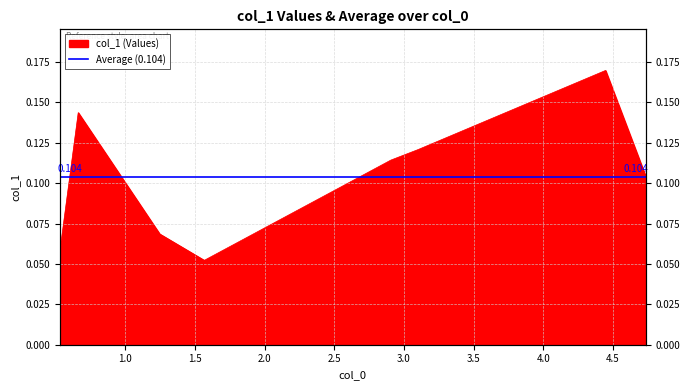

Rank the categories by value from lowest to highest.

1.567346939, 0.532244898, 1.247346939, 4.734693878, 2.906122449, 3.102040816, 0.662857143, 4.447346939